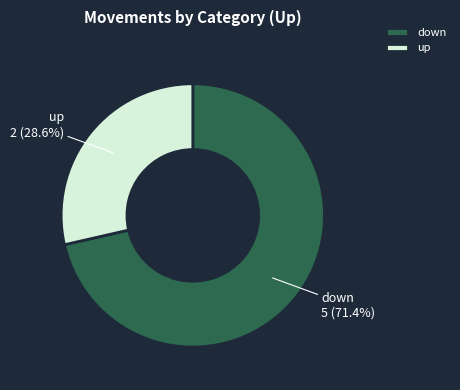

Is the sum of down and up greater than half?

Yes